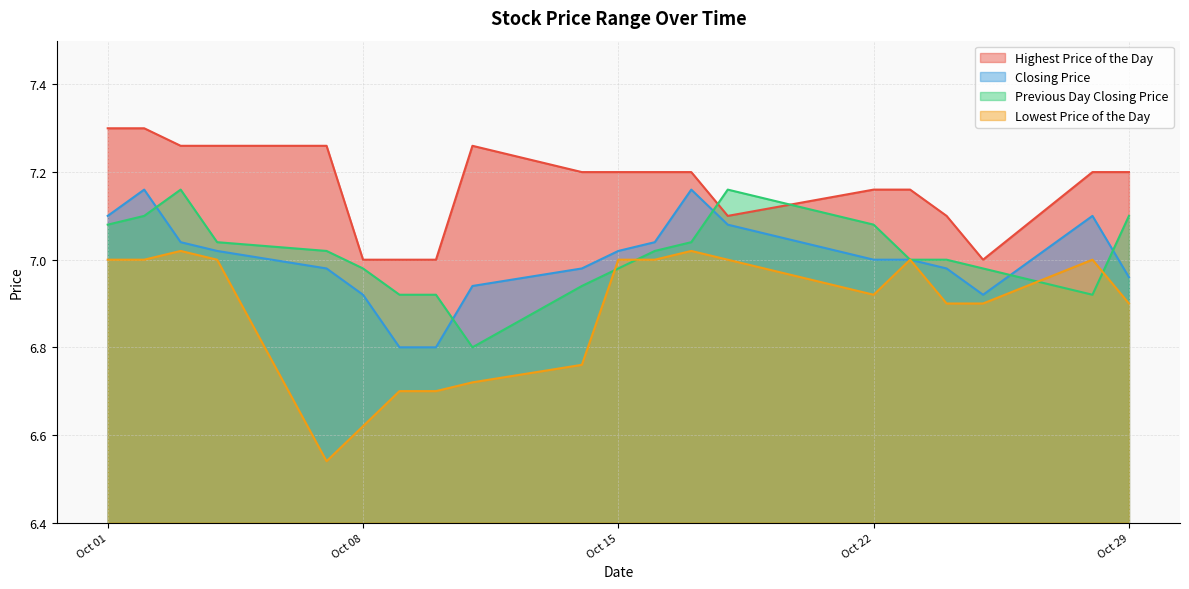

At 20191014, list the series in order from largest to smallest.

Highest Price of the Day, Closing Price, Previous Day Closing Price, Lowest Price of the Day